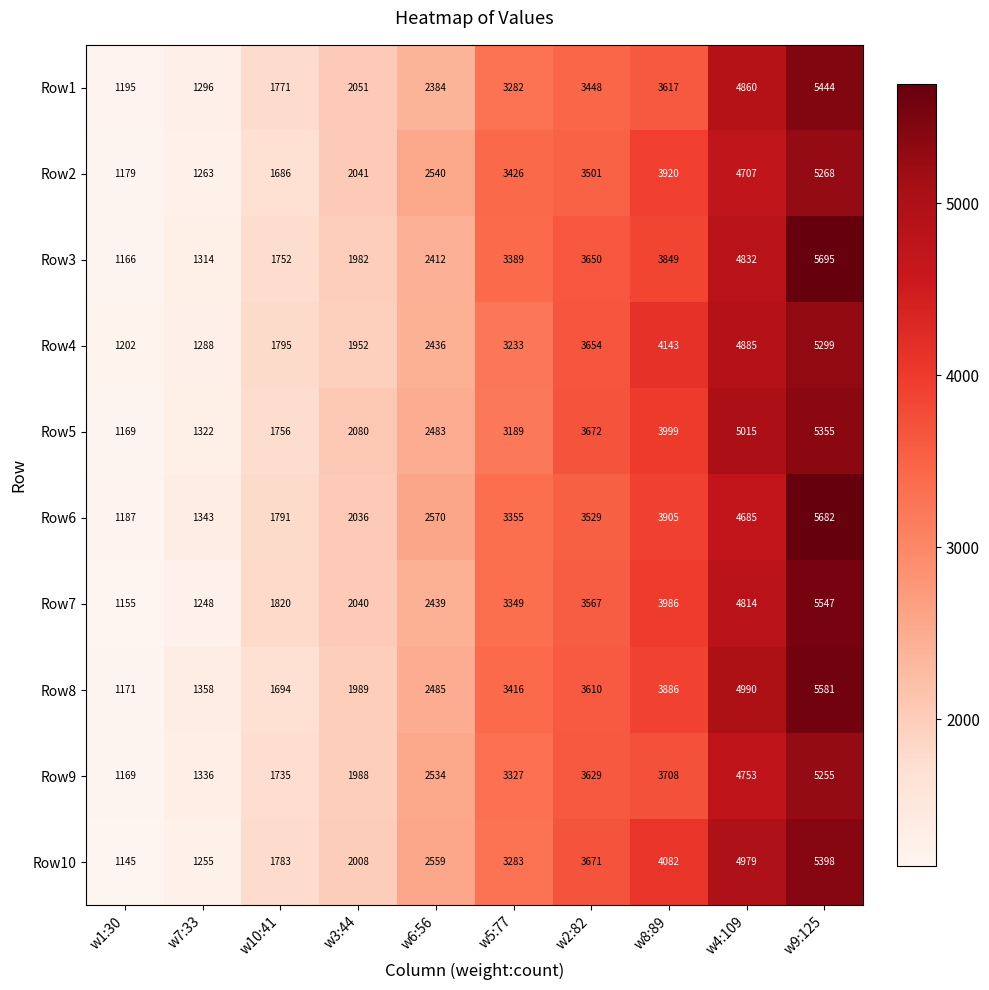

Which series changed the most between w2:82 and w8:89?

Row4